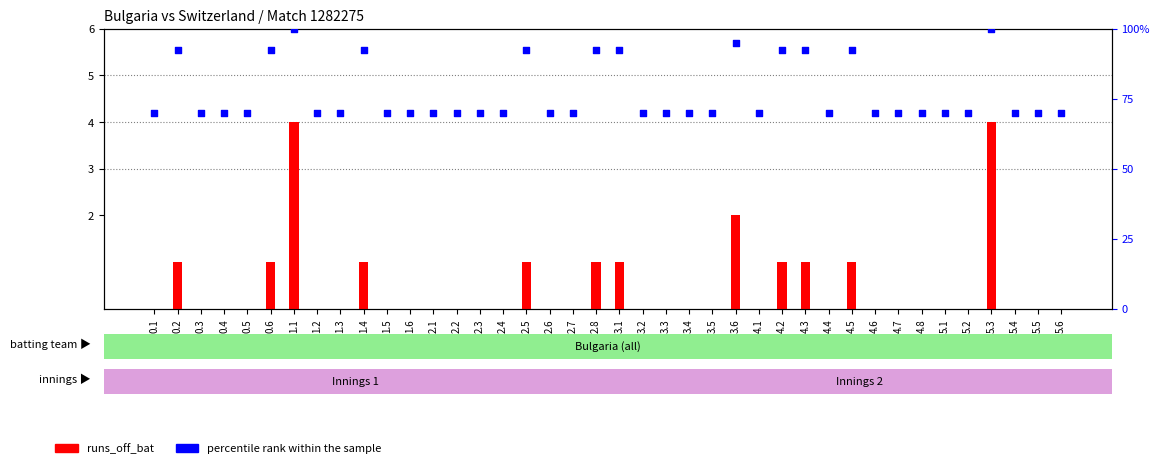

What is the total value across all series at 4.1?

70.0